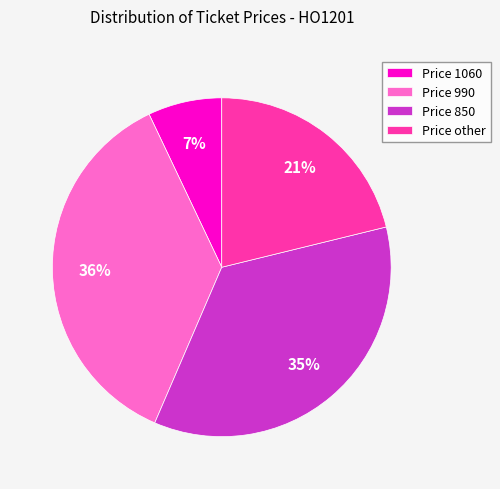

How many segments does this pie chart have?

4